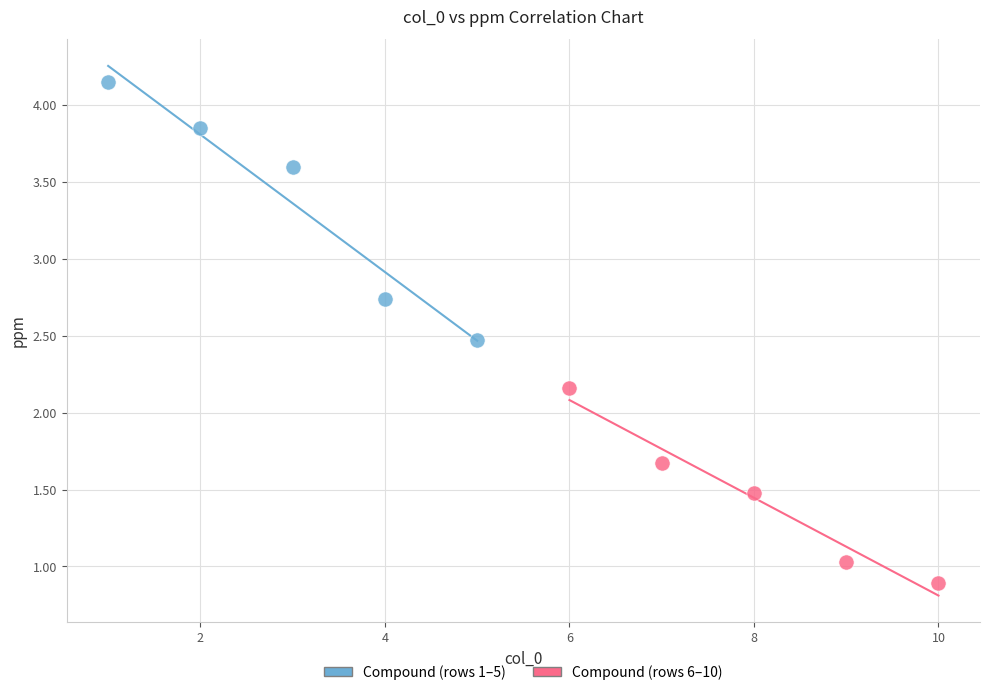

Which series has the largest Y range (max minus min)?

Compound (rows 1–5)